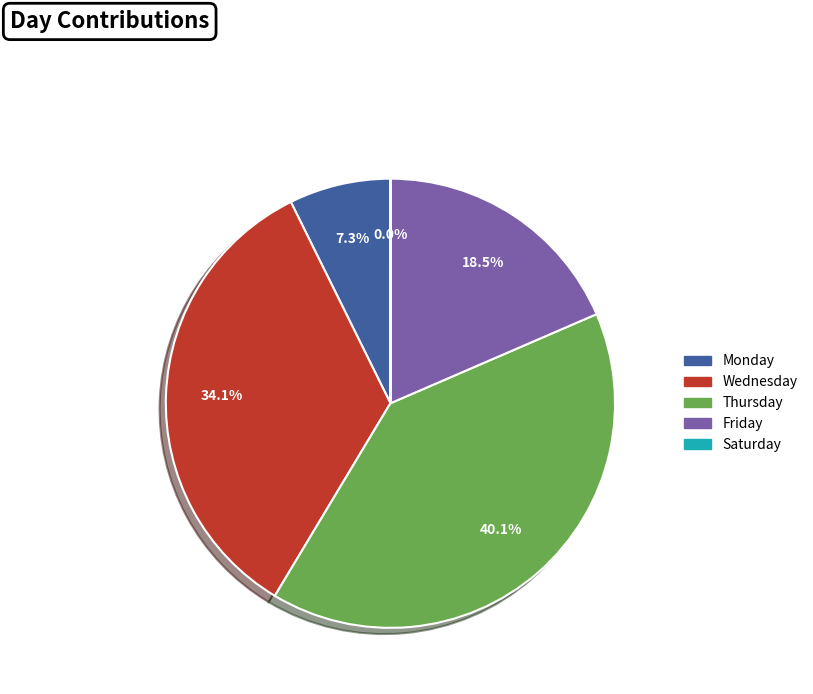

The Monday slice represents 16% of the pie. True or false?

False